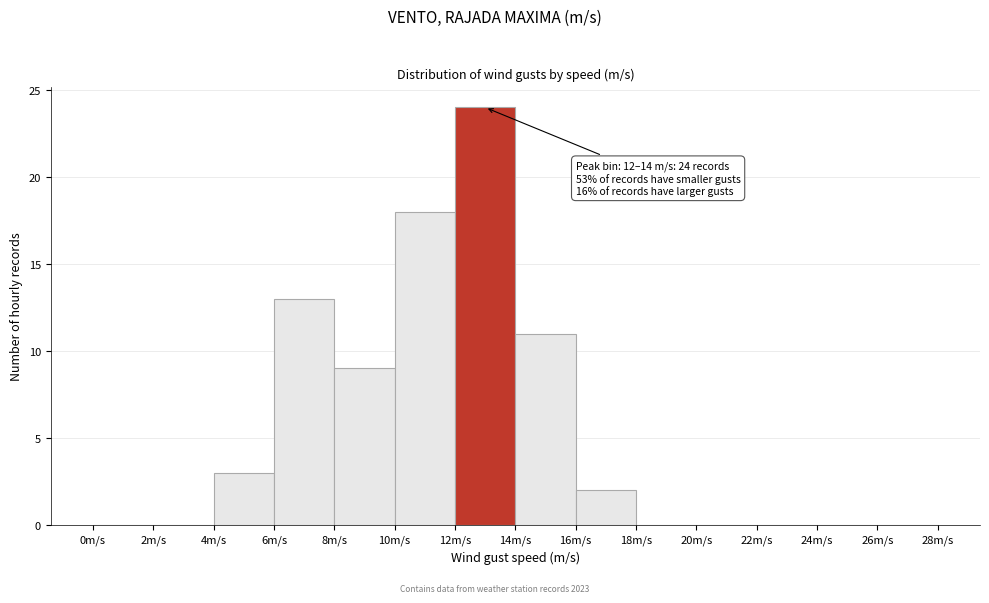

Which range on the x-axis has the tallest bar?

12 to 14